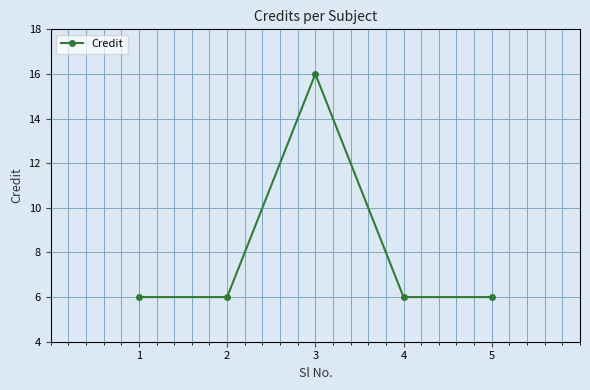

Which category has the highest value across all series?

3